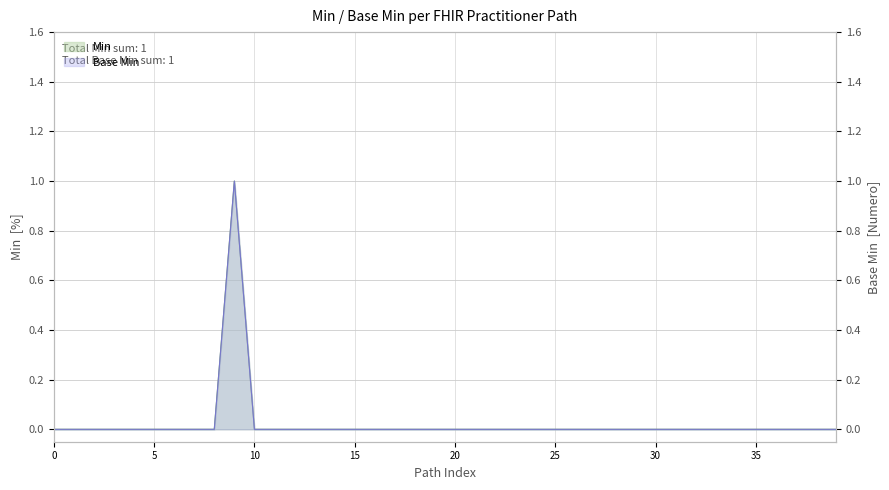

True or false: Min has a value of 0 at 5.

True